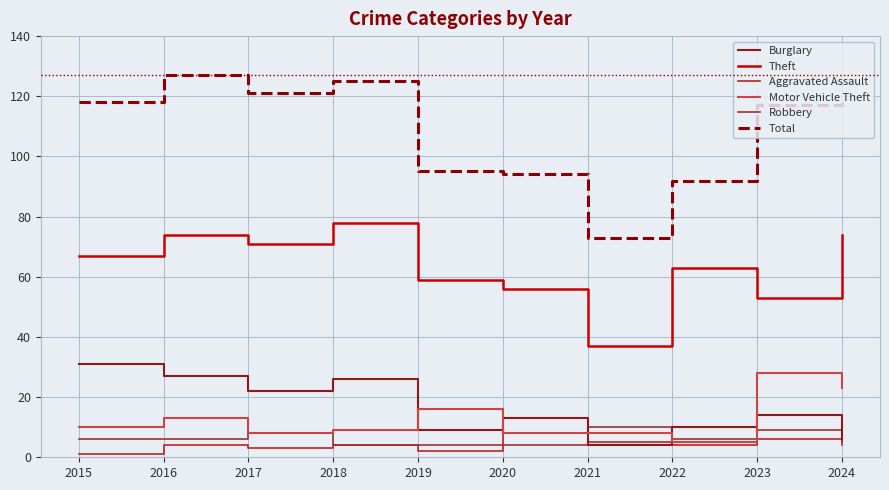

True or false: Total and Motor Vehicle Theft intersect in this chart.

False